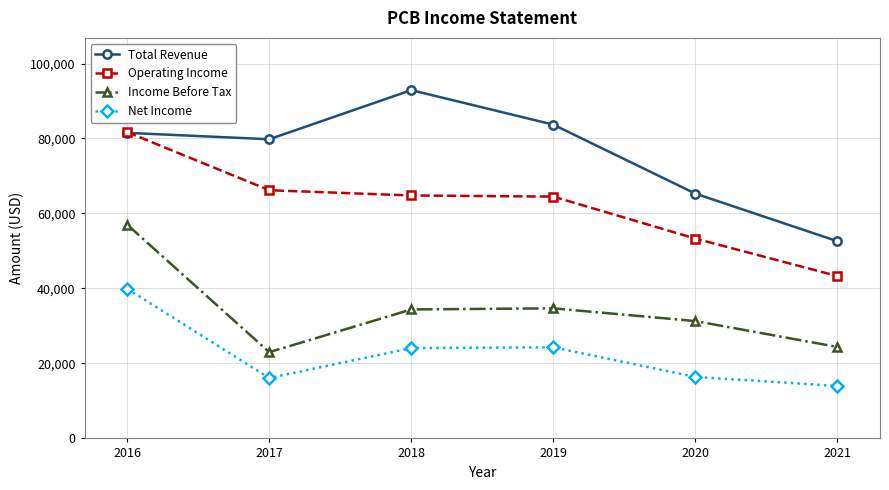

Read the Net Income value at 2018, to the nearest 10.

24100